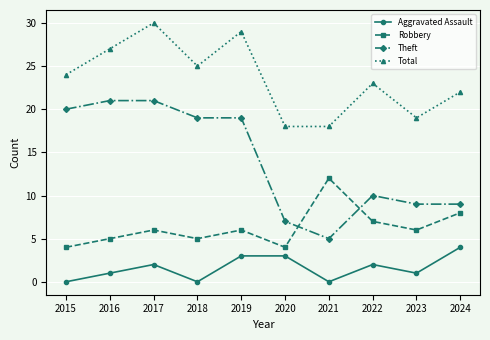

What is the maximum value for Total?

30